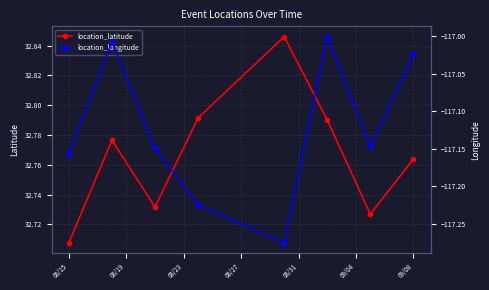

Does the chart display data point markers on the line(s)?

Yes